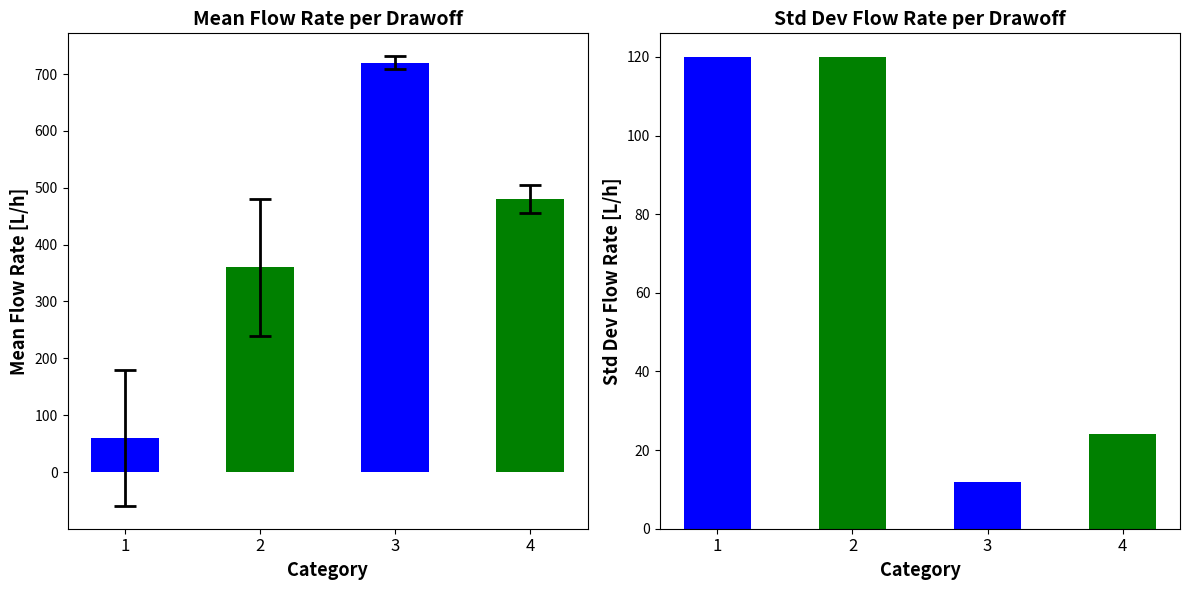

List the series in order of their peak value, highest first.

Mean Flow Rate per Drawoff [L/h], Stddev Flow Rate per Drawoff [L/h]